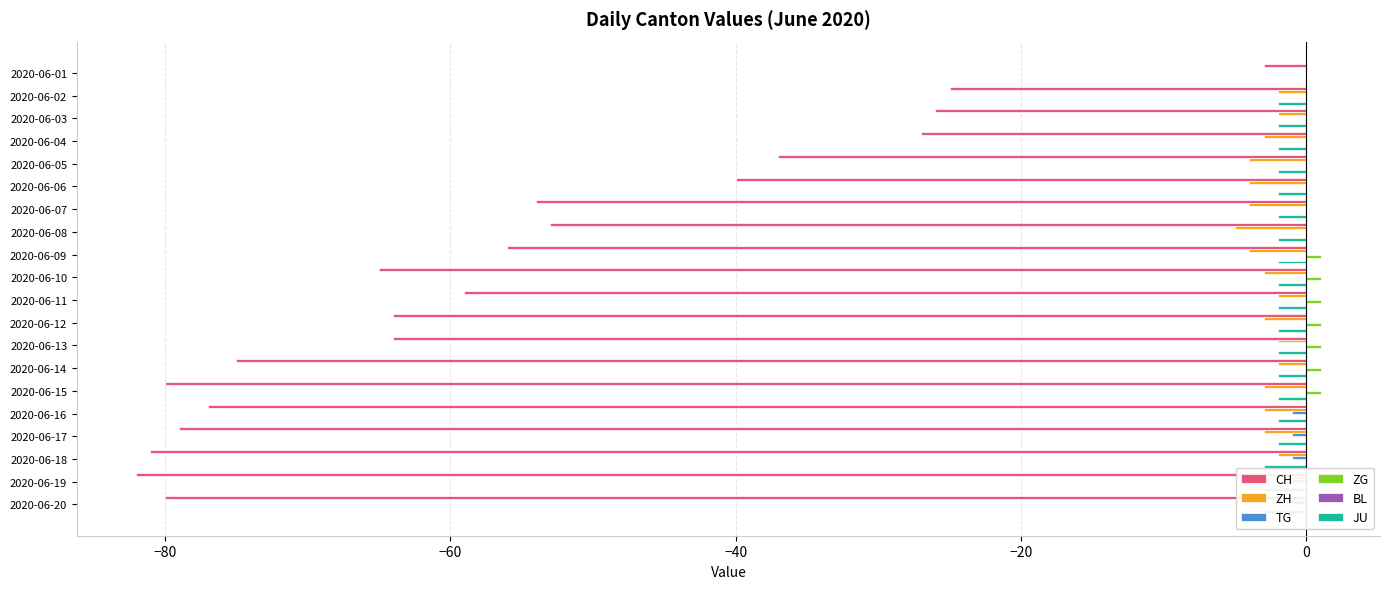

What is the sum of all ZH values?

-53.0